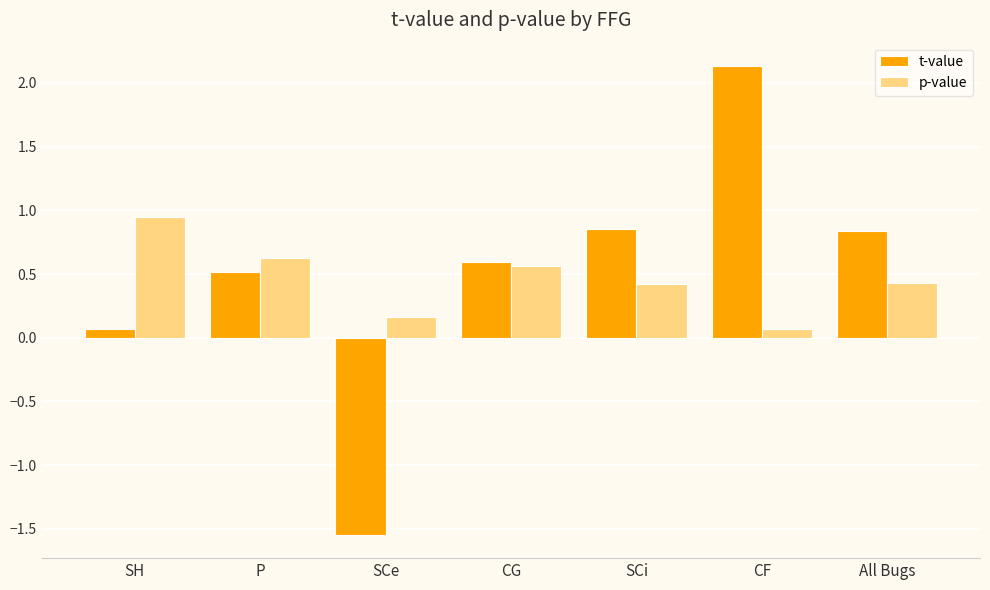

The t-value series shows 0.1 at SH. True or false?

True